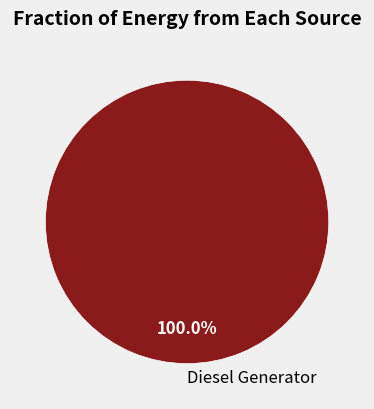

Rank the categories by value from highest to lowest.

Diesel Generator